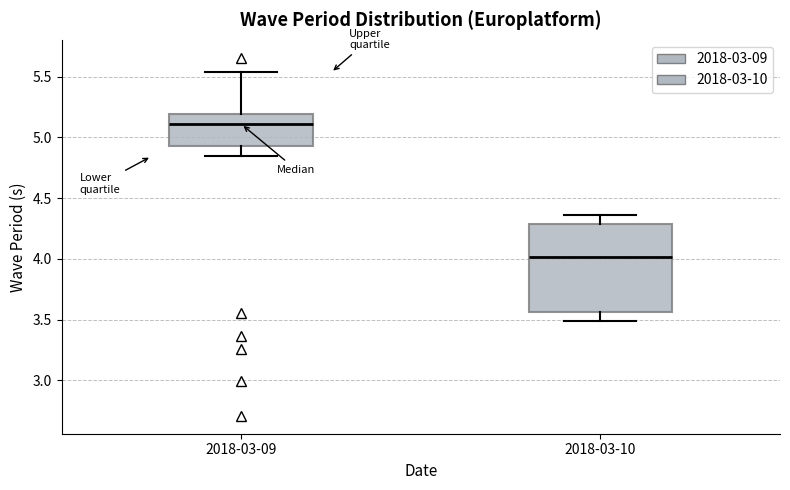

Which box has the lowest median line?

2018-03-10